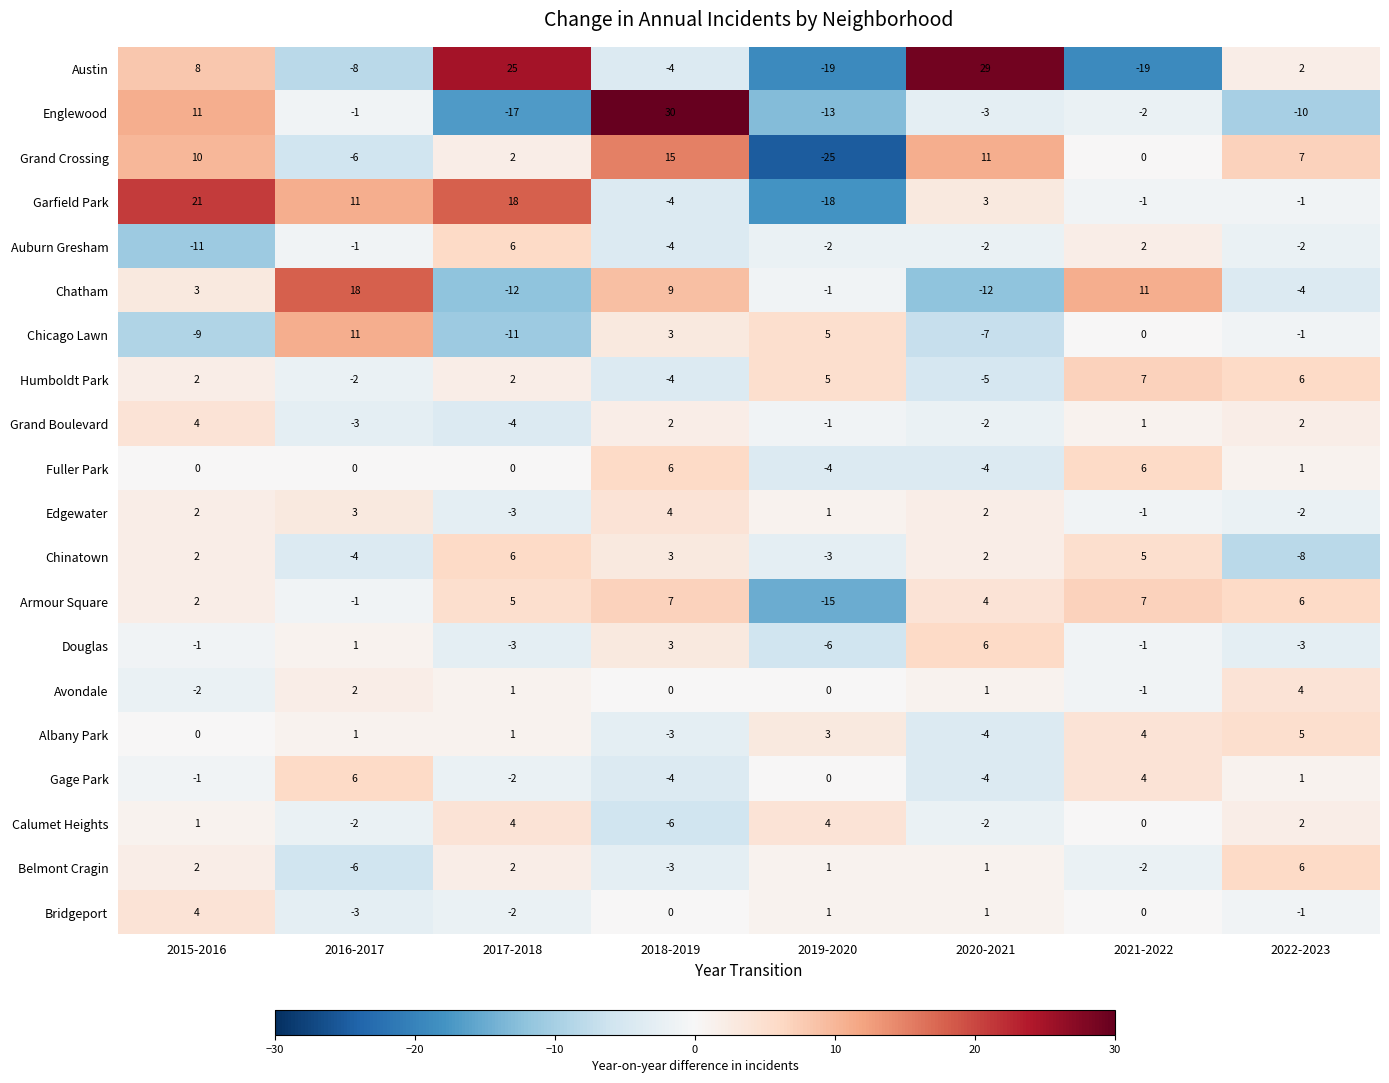

What is the difference between the second highest and minimum values in the Austin series?

44